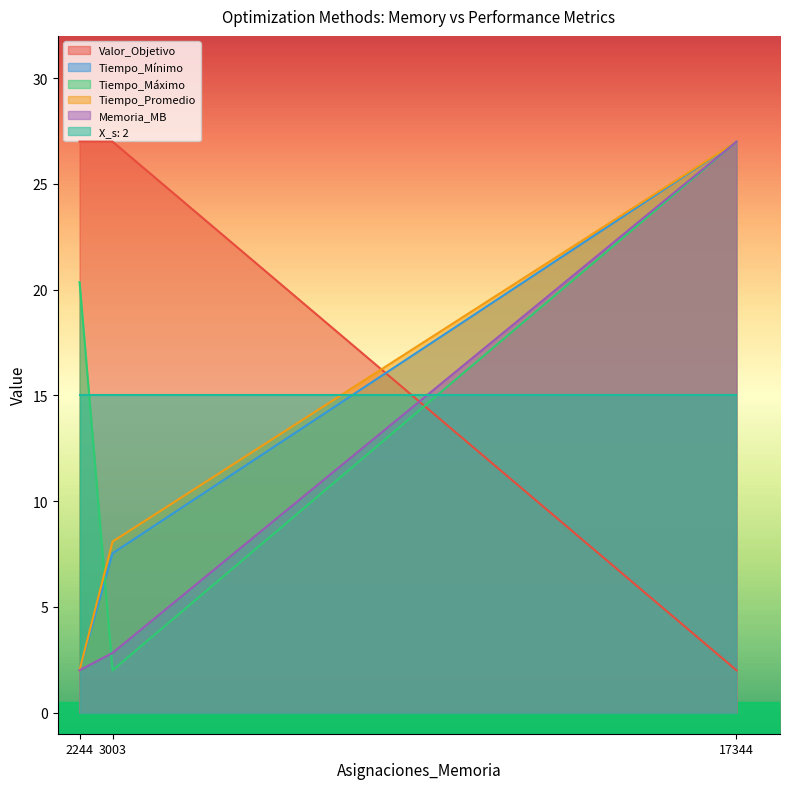

What is the greatest value displayed?

27.0